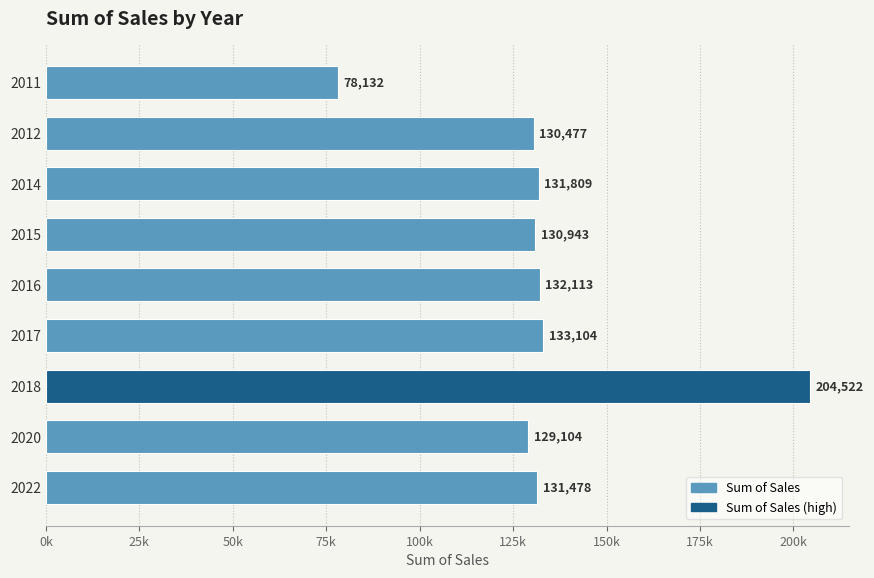

Are the bars horizontal?

Yes